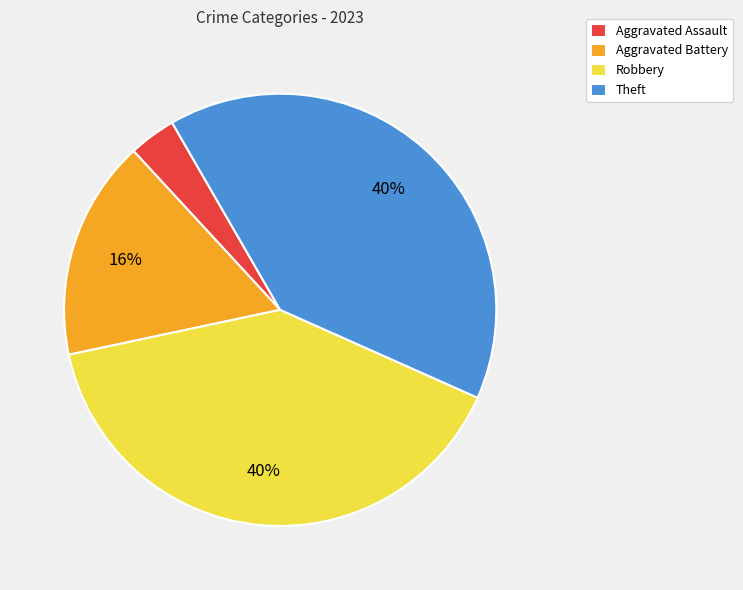

Do Aggravated Battery and Robbery together represent more than half of the pie?

Yes